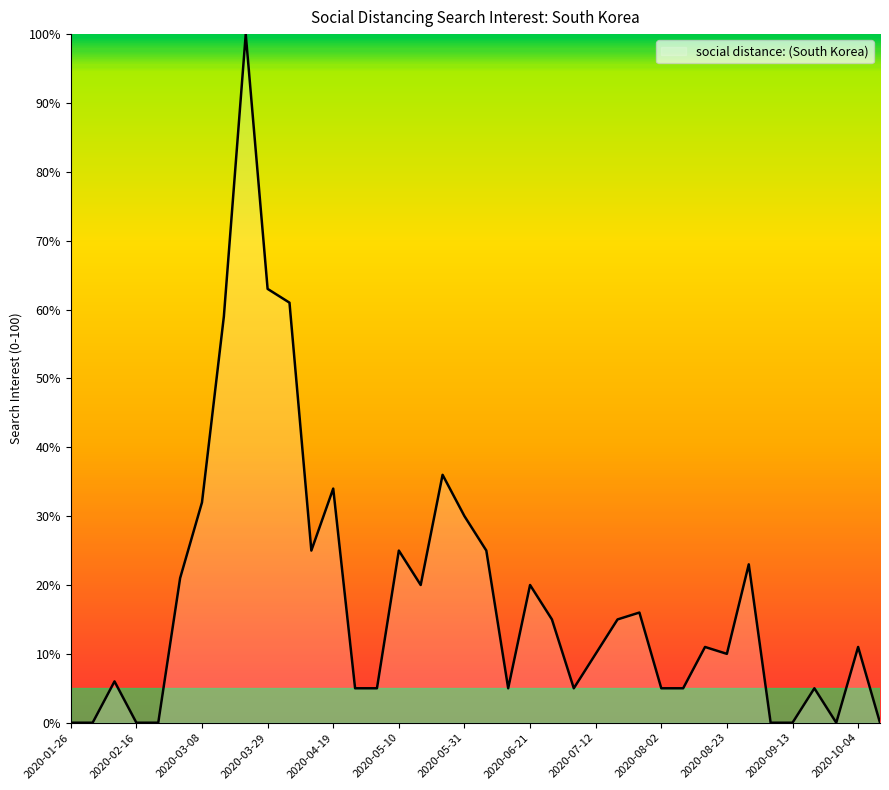

What is the maximum value shown in the chart?

100